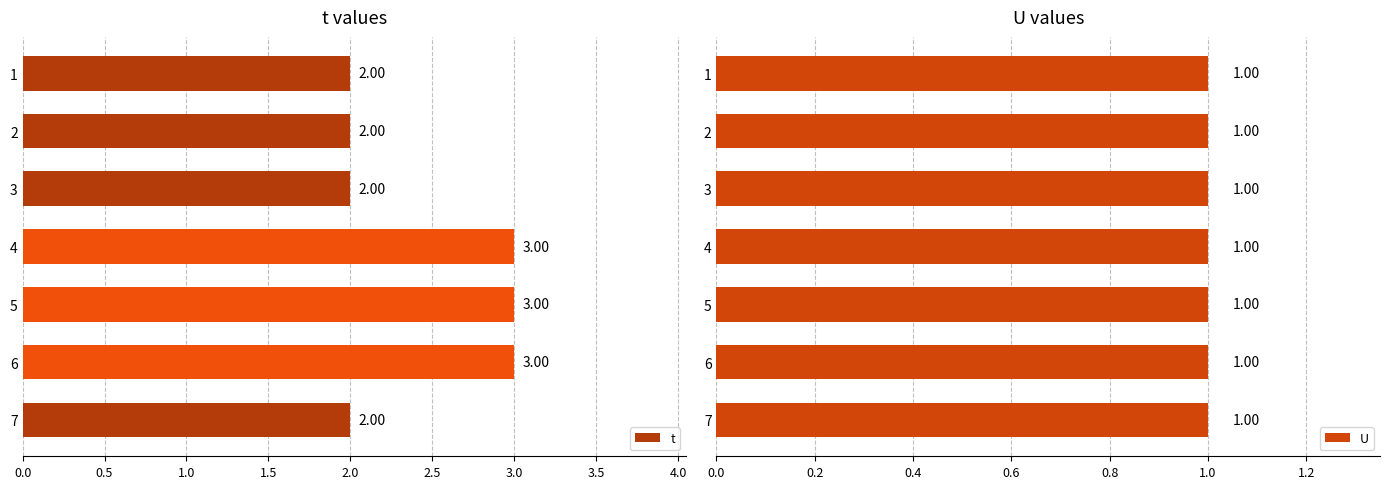

What is the maximum value for t?

3